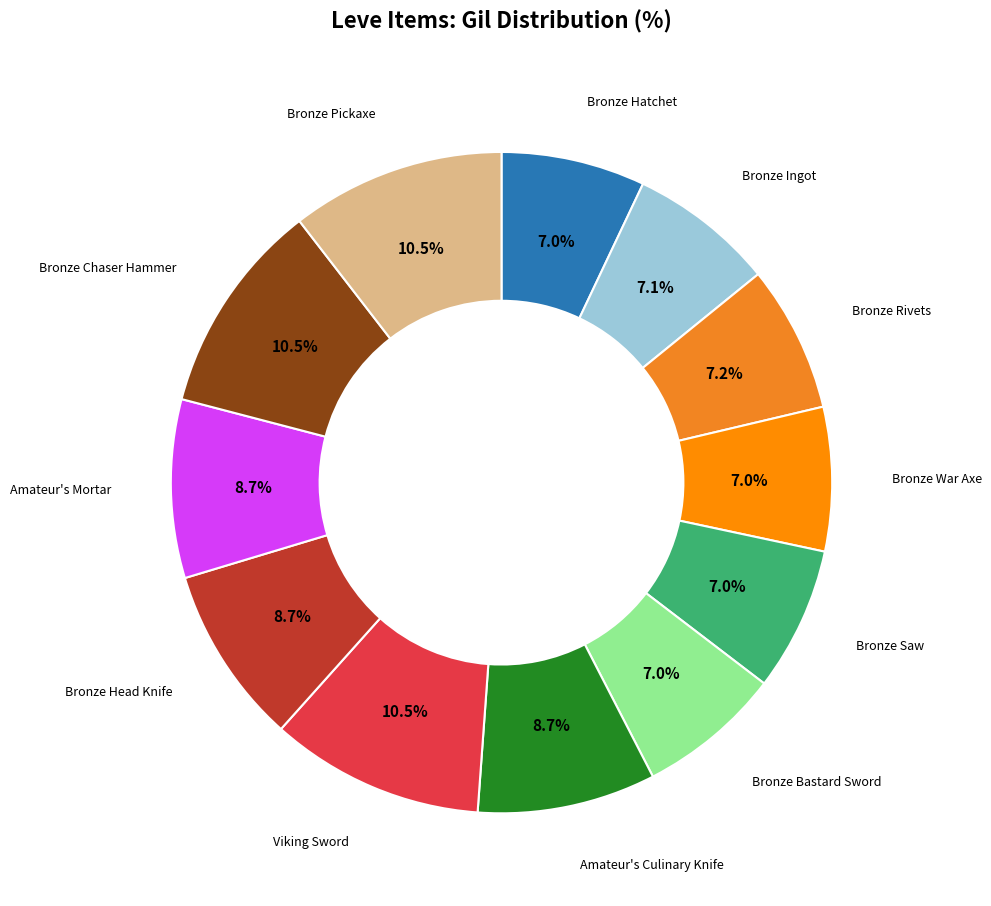

Count the number of slices in the pie.

12